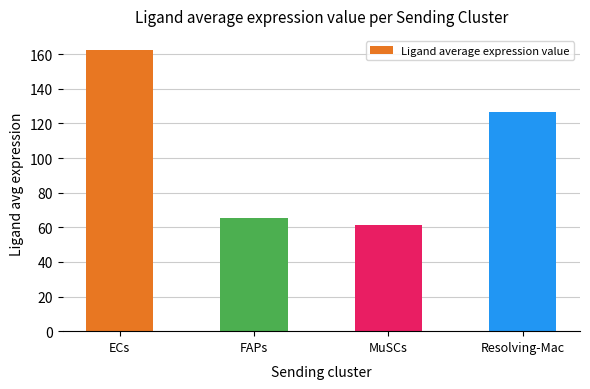

What is the value of the 3rd bar from the left?

61.2